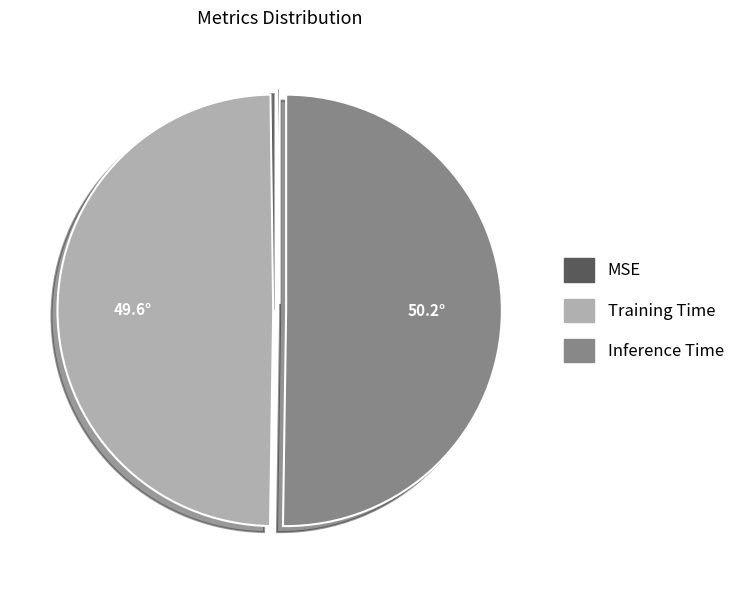

Which category has the biggest portion of the pie?

Inference Time